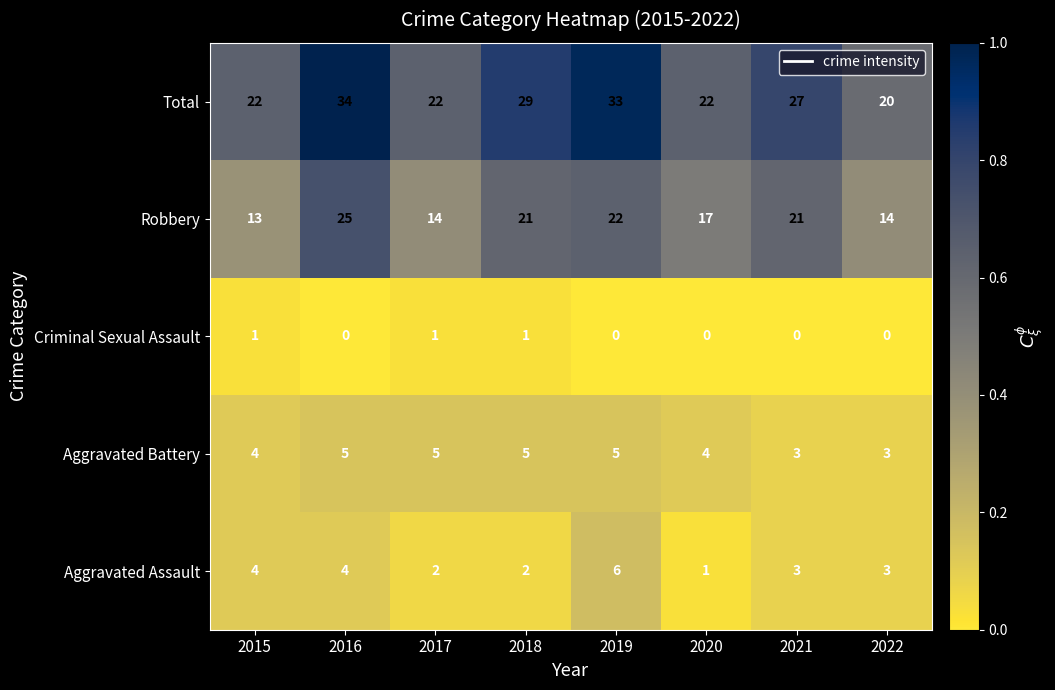

At which category is the sum across all series the highest?

2016